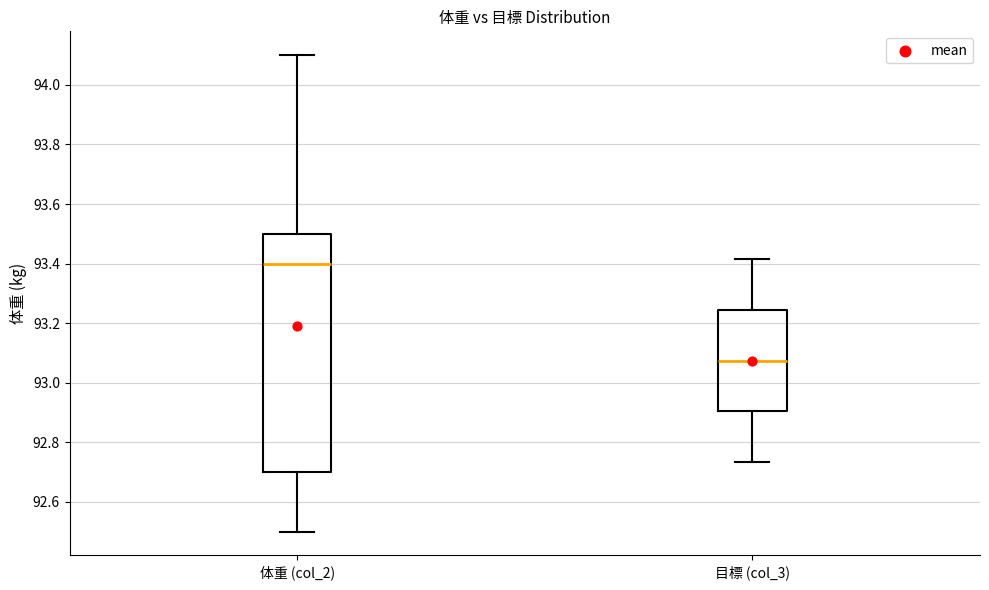

Reading left to right, transcribe this box plot: for each box, give where its median line is, the range the box spans, and where its two whiskers end, as read against the y-axis. The values are not printed on the chart, so give them approximately, as read against the axis.

体重 (col_2): median 93.40, box 92.70 to 93.50, whiskers 92.50 to 94.10
目標 (col_3): median 93.08, box 92.90 to 93.24, whiskers 92.74 to 93.42